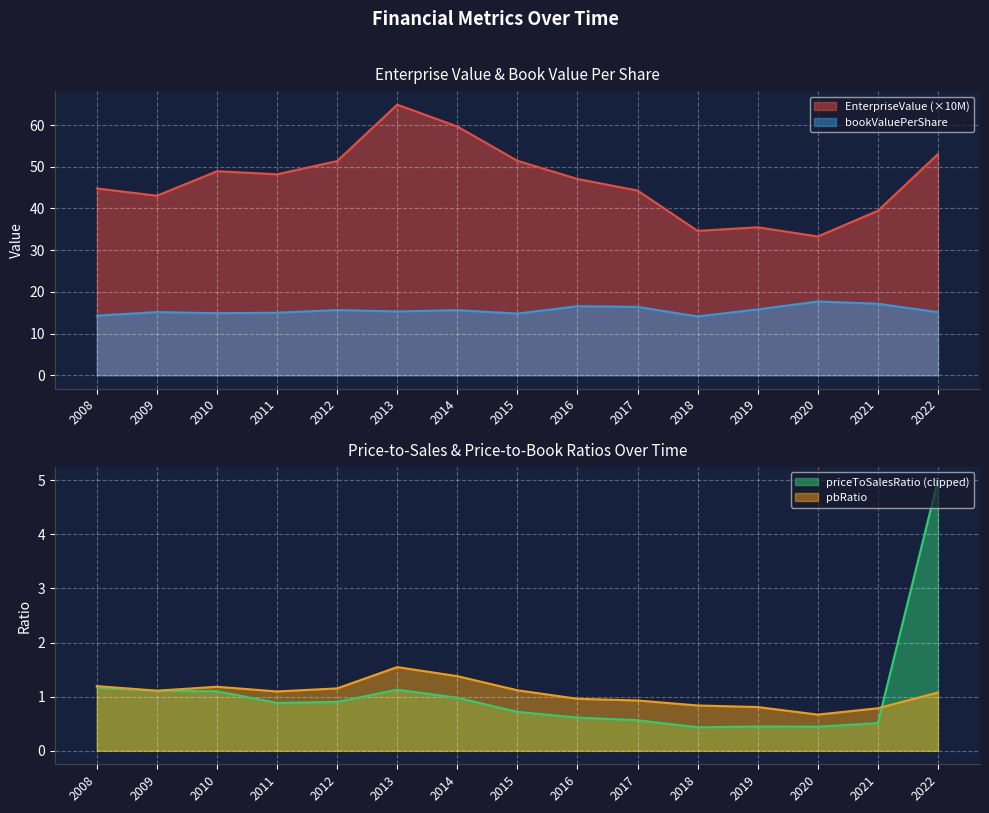

True or false: bookValuePerShare and EnterpriseValue intersect in this chart.

False